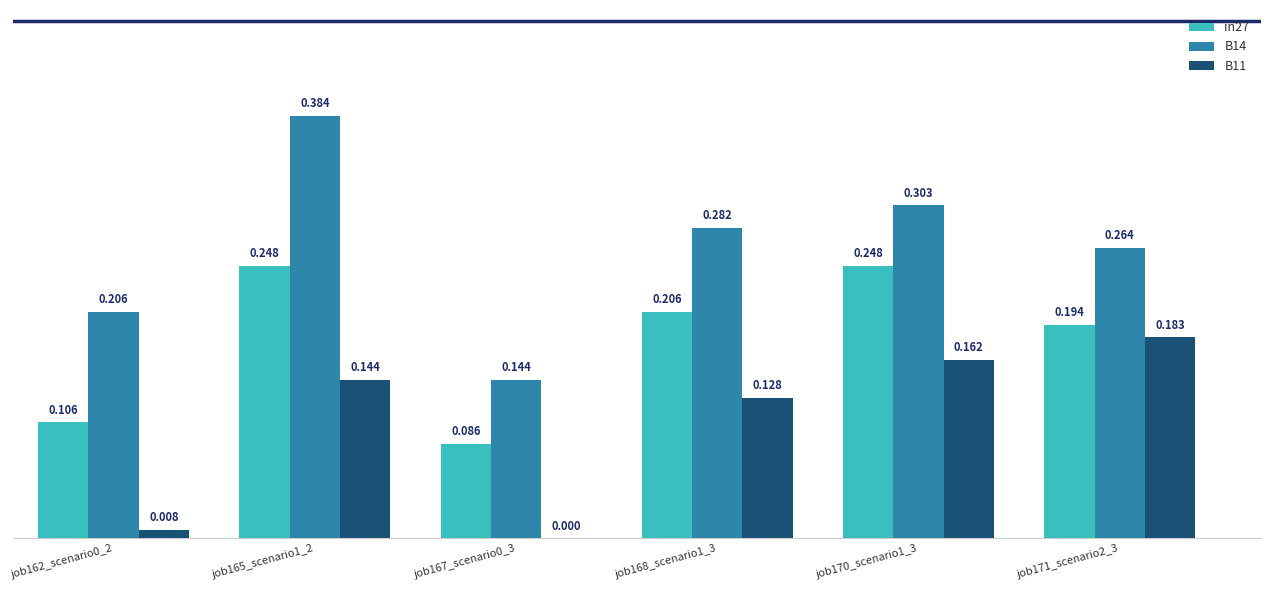

Is the value of B11 at job167_scenario0_3 greater than the value of in27 at job167_scenario0_3?

No